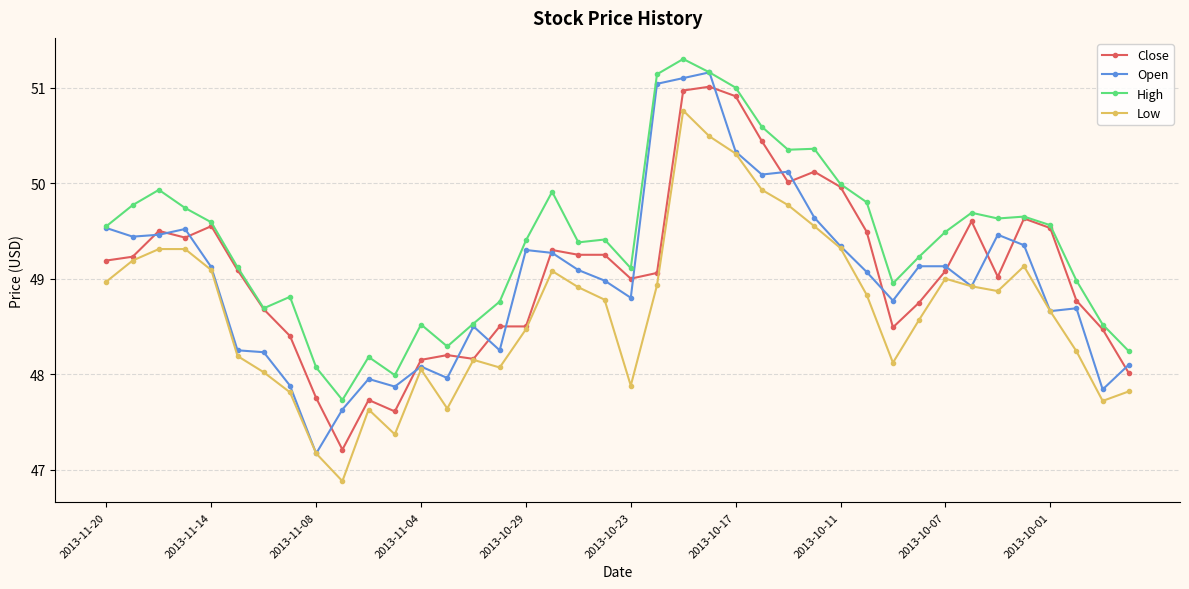

Which series has the largest total across all categories?

High